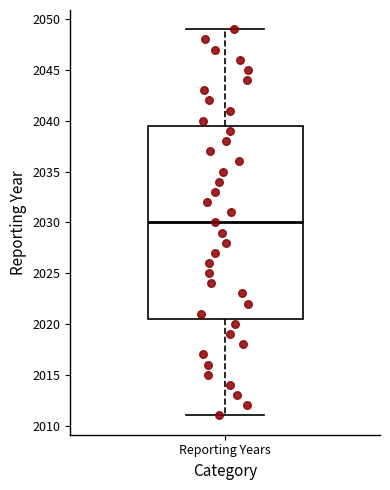

Read this box plot against the y-axis: the position of the median line, the range covered by the box, and the ends of both whiskers. The values are not printed on the chart, so give them approximately, as read against the axis.

median 2030.0, box 2020.5 to 2039.5, whiskers 2011.0 to 2049.0